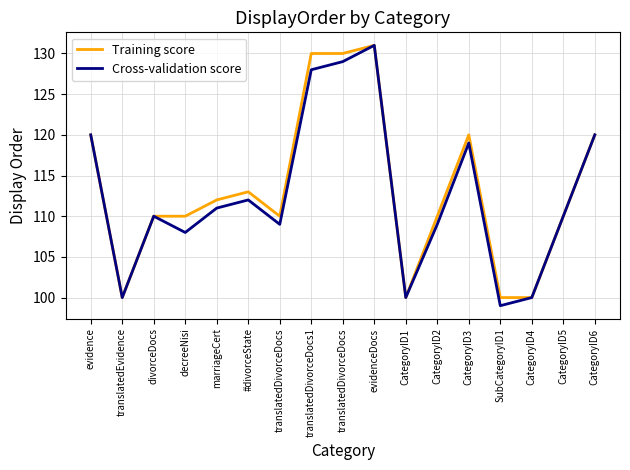

How many interior local peaks does the Training score series have?

3